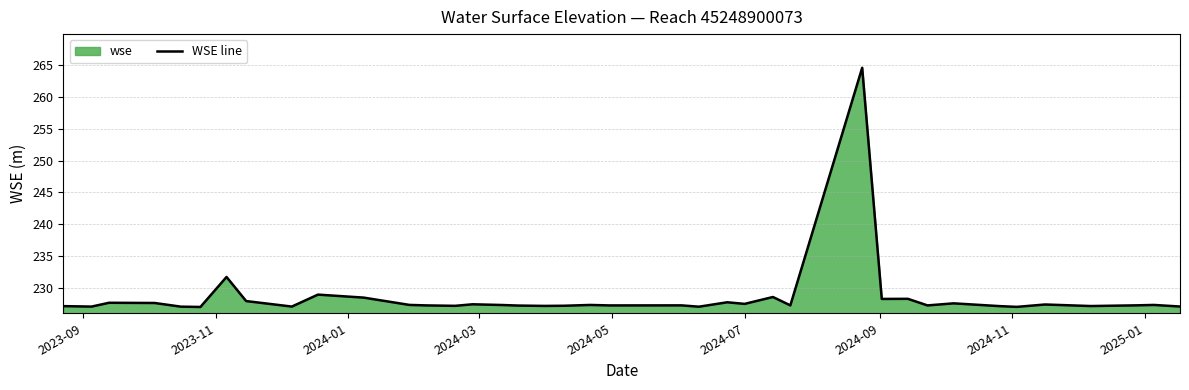

Reading left to right, list all the values displayed in this chart.

227.1	227.1	227.7	227.6	227.0	227.0	231.7	227.9	227.1	228.9	228.5	227.3	227.2	227.2	227.4	227.3	227.2	227.2	227.2	227.3	227.2	227.2	227.0	227.7	227.5	228.6	227.2	264.6	228.3	228.3	227.2	227.6	227.1	227.0	227.4	227.3	227.1	227.2	227.3	227.1